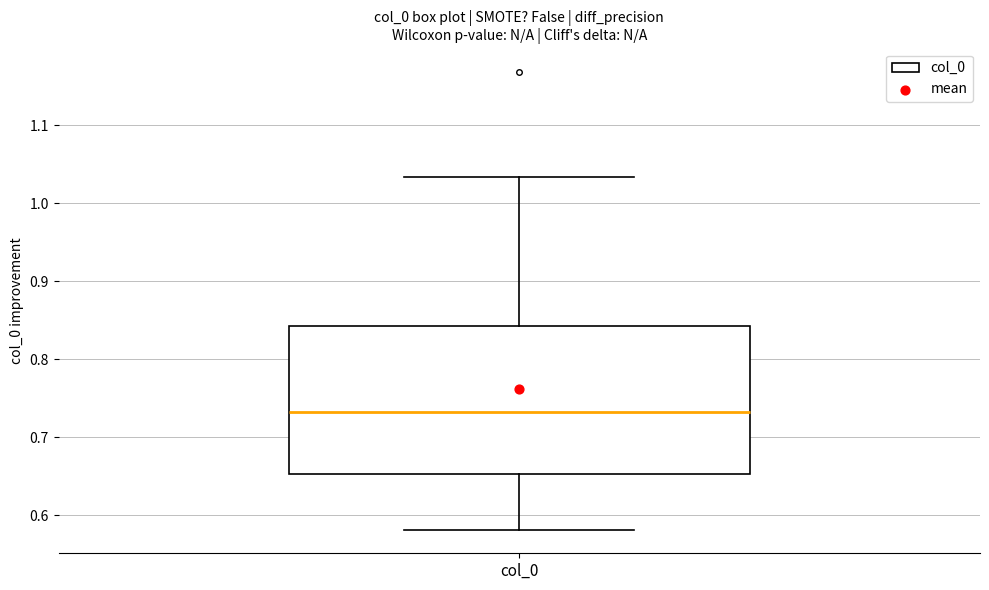

Transcribe this box plot: give where the median line is, the range the box spans, and where the two whiskers end, as read against the y-axis. The values are not printed on the chart, so give them approximately, as read against the axis.

median 0.73, box 0.65 to 0.84, whiskers 0.58 to 1.03